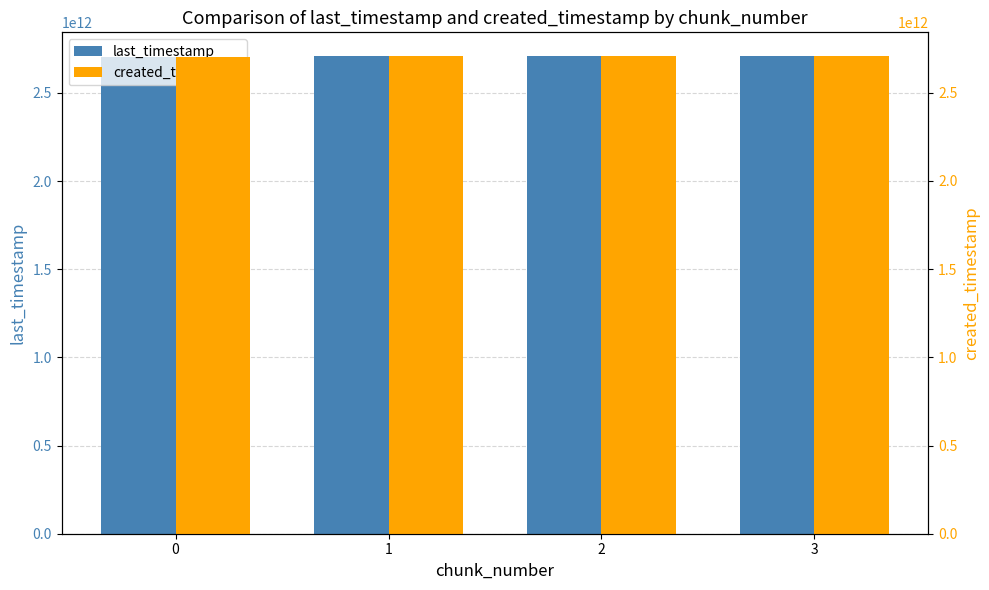

What is the value of the created_timestamp bar at the 3rd from the left?

2706700636530